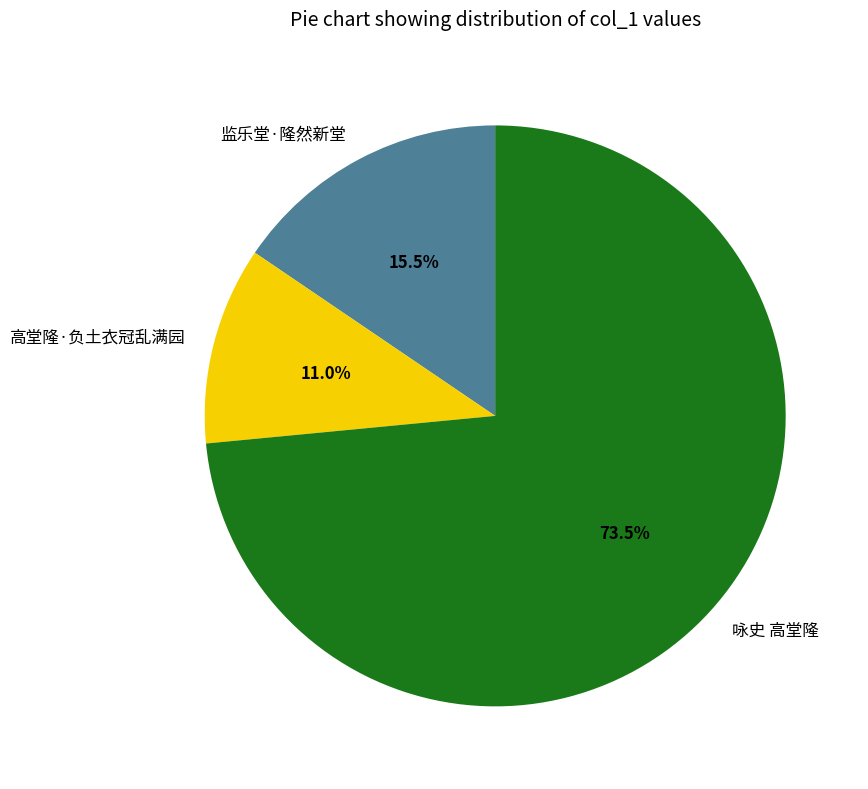

Does 监乐堂·隆然新堂 represent more than half of the total?

No